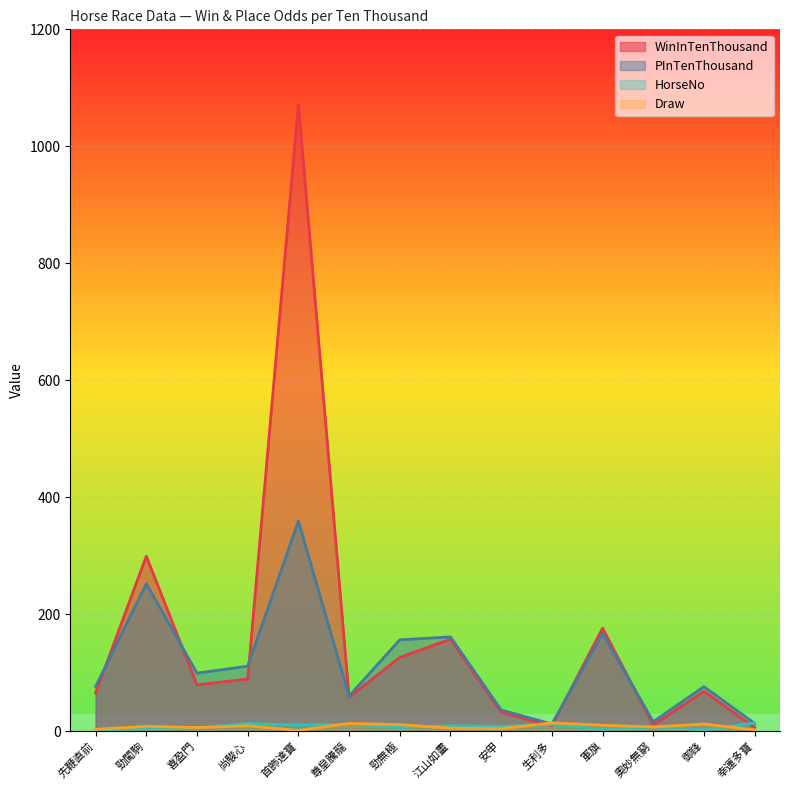

How many categories are shown in the chart?

14